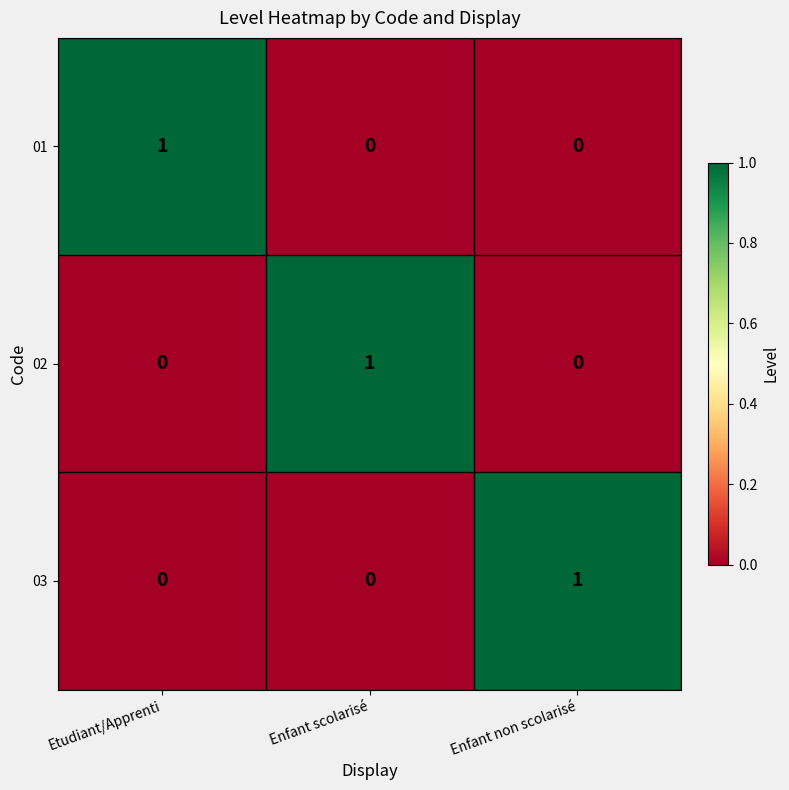

Is the value of 02 at Enfant scolarisé greater than the value of 01 at Enfant non scolarisé?

Yes